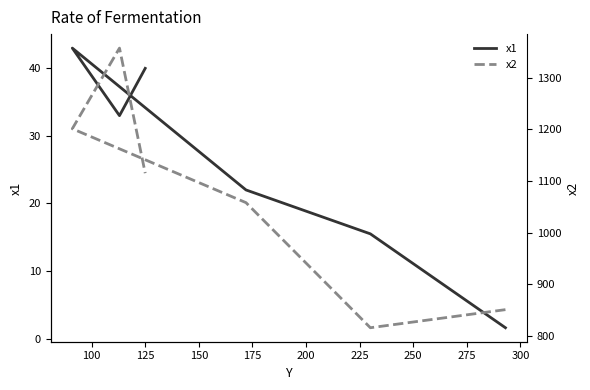

Which has a higher value, 75 or 200?

200